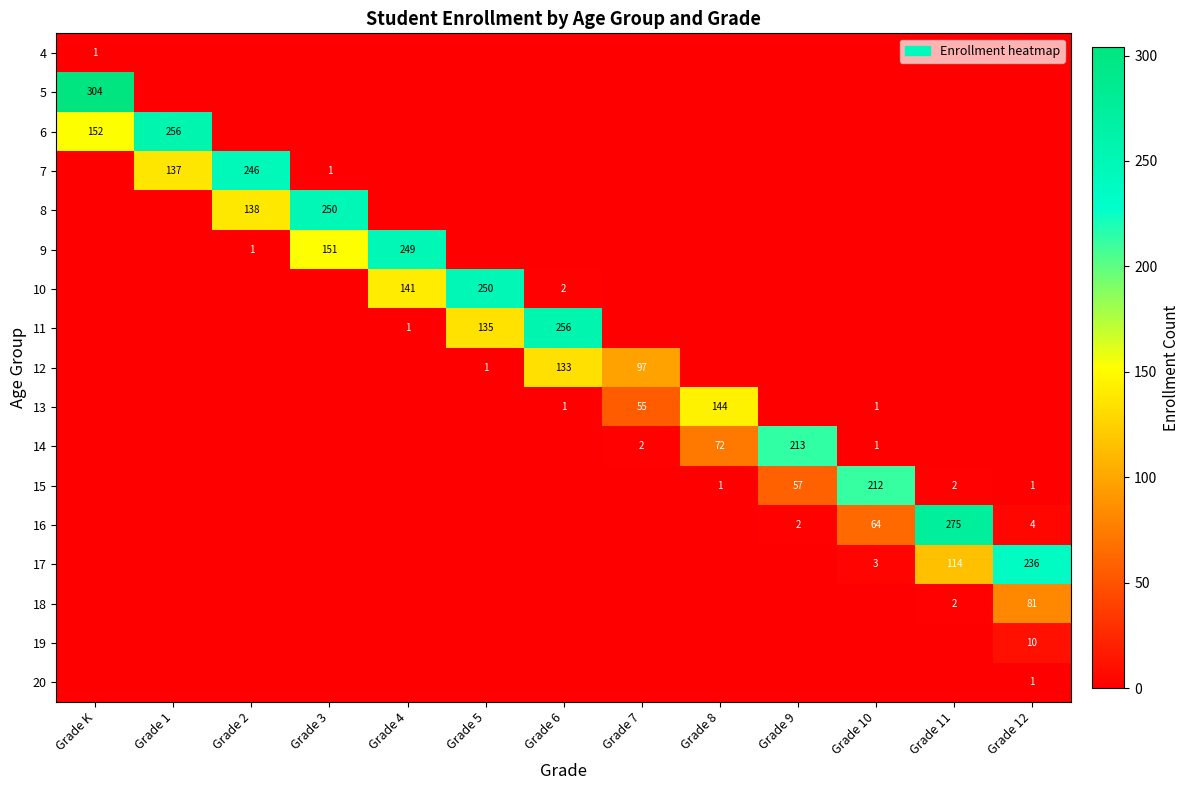

The value of 12 at Grade 6 is 209. True or false?

False